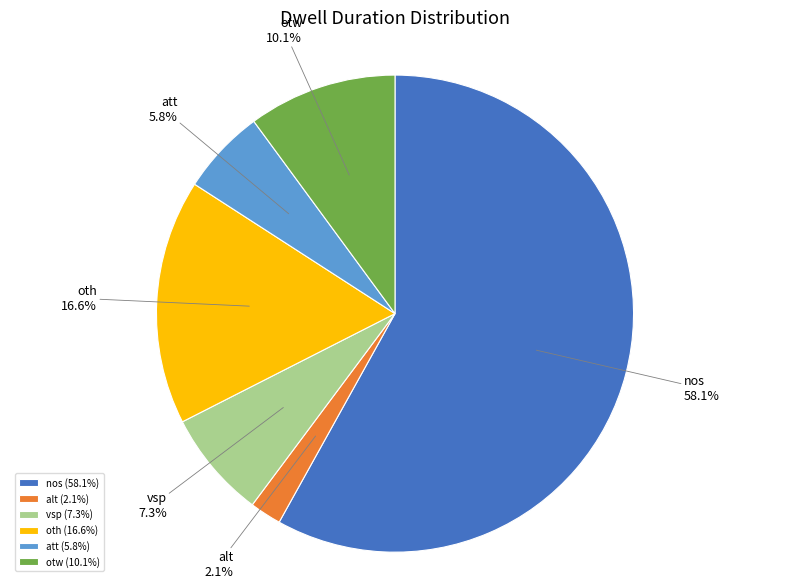

How many slices are in this pie chart?

6